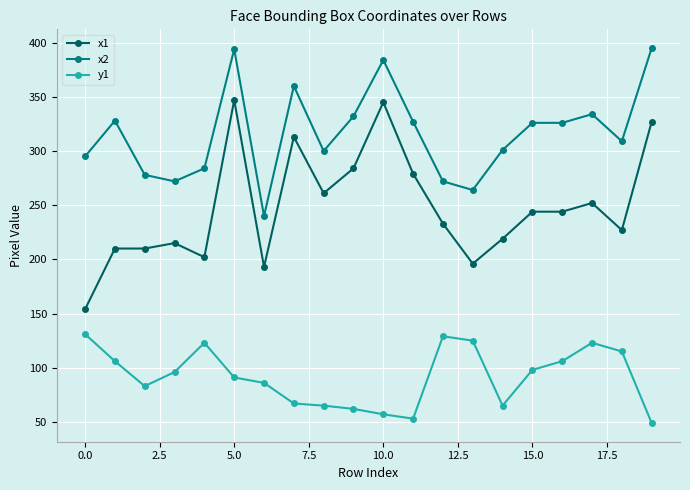

Rank the series by their average value, from lowest to highest.

y1, x1, x2